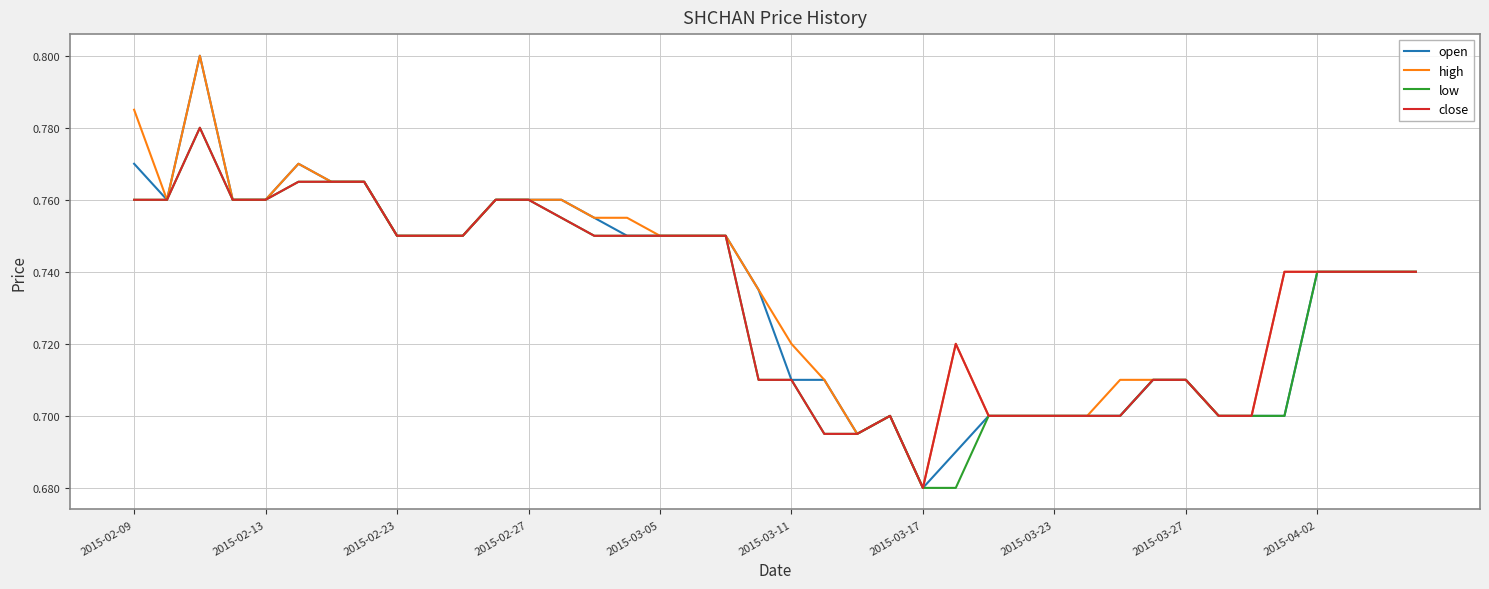

How many lines are shown in the chart?

4